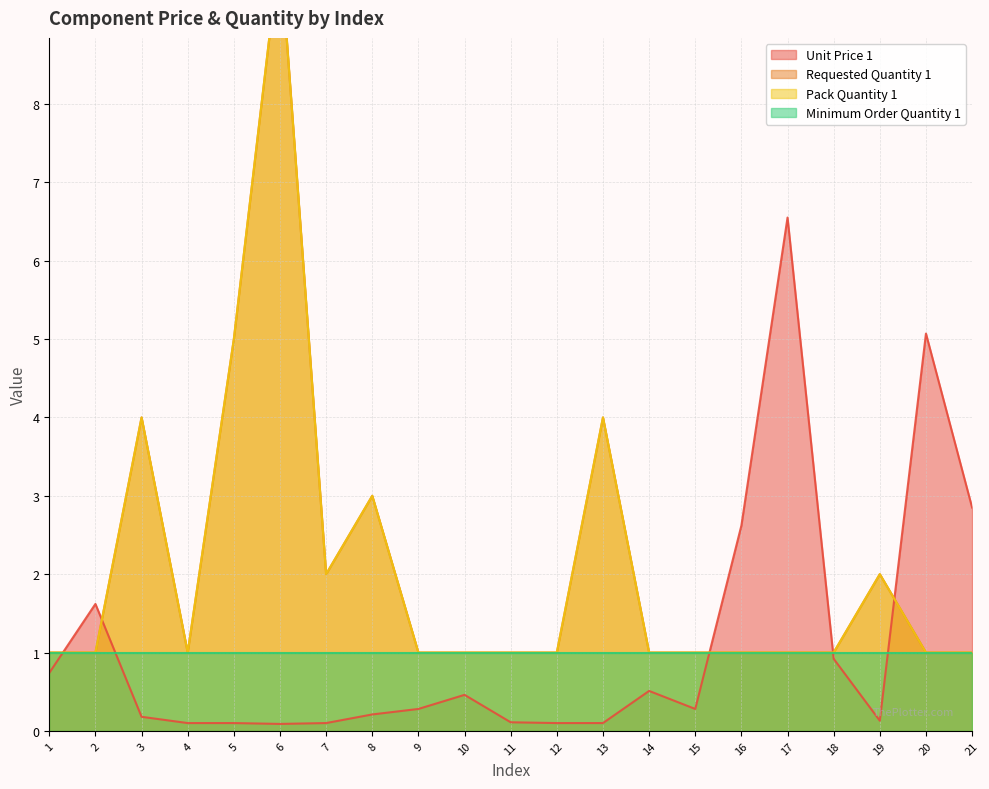

Is it true that Requested Quantity 1 equals 6.8 at 13?

False